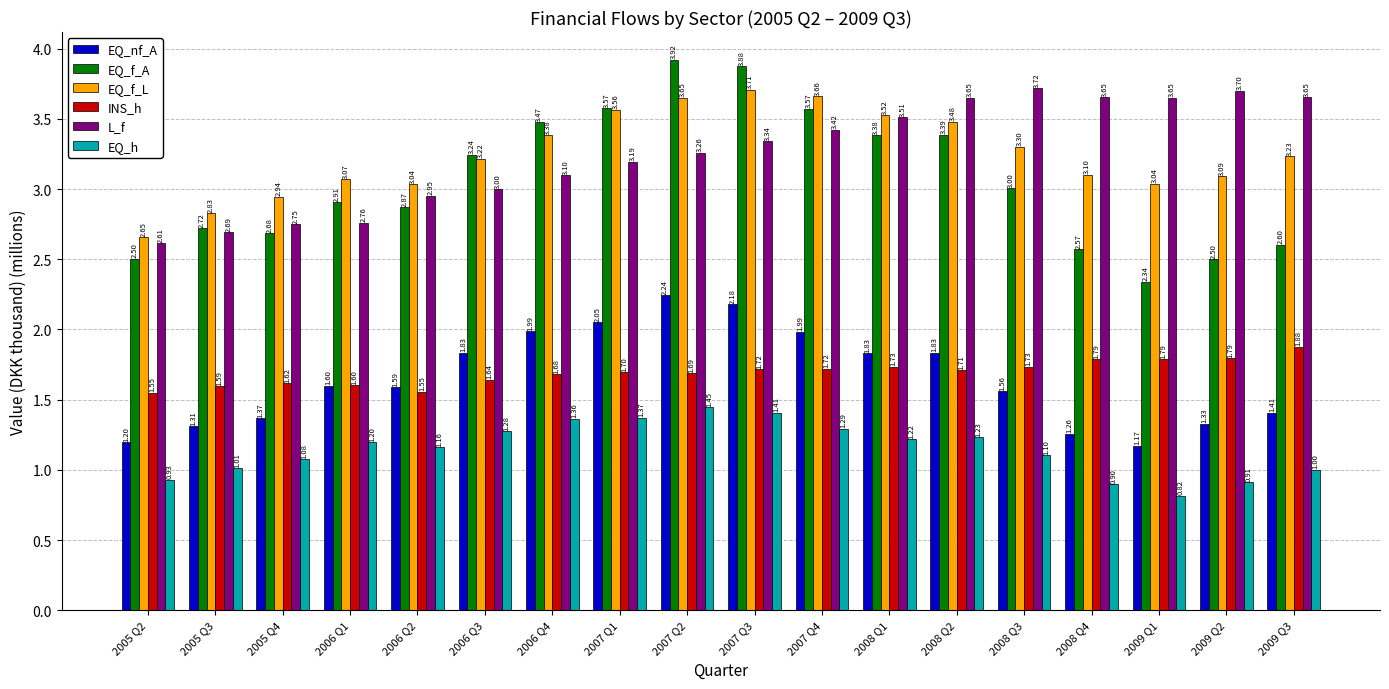

What is the difference between the EQ_h values at 2006 Q4 and 2009 Q1?

0.5